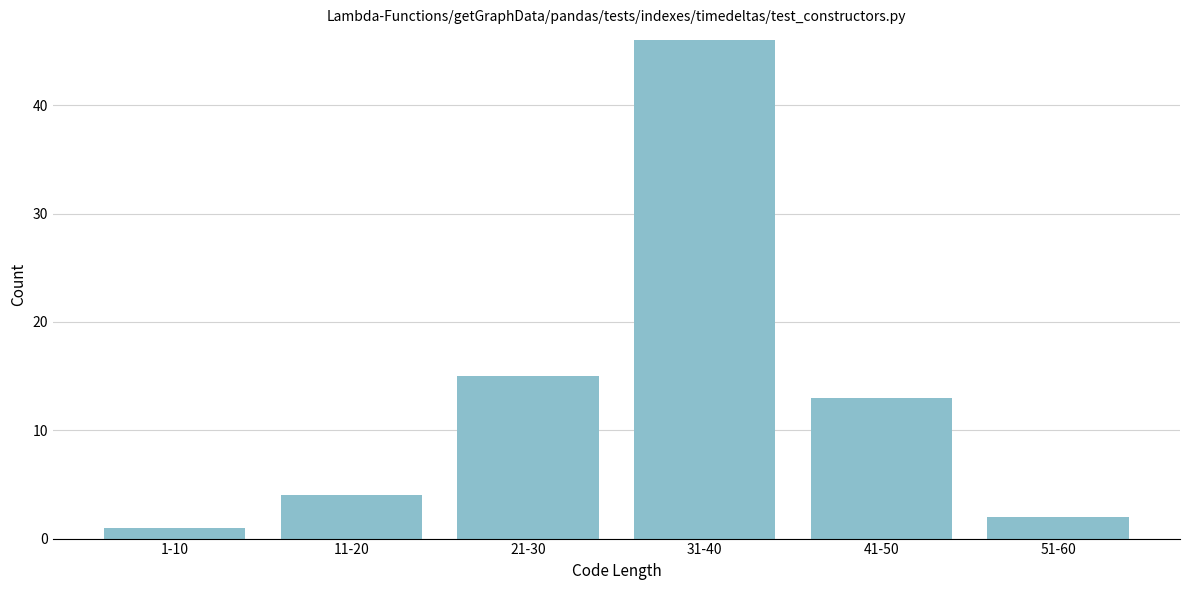

Reading right to left, what are all the values shown in this chart?

2	13	46	15	4	1